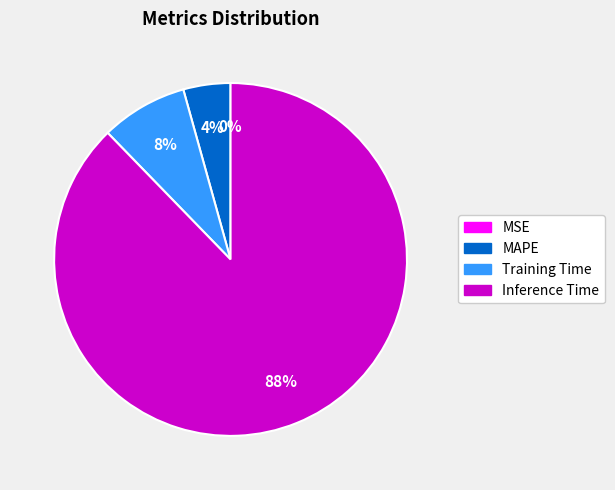

To the nearest percent, what is the difference between the largest and smallest slice percentages?

88%